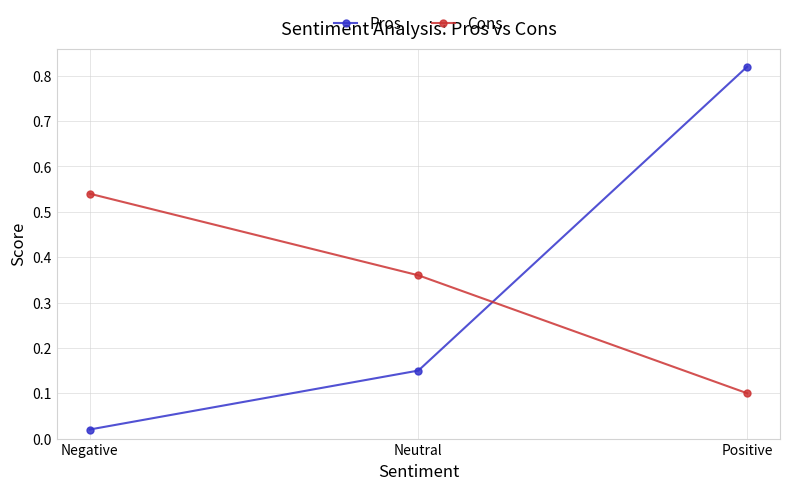

Rank the categories by Cons value from highest to lowest.

Negative, Neutral, Positive